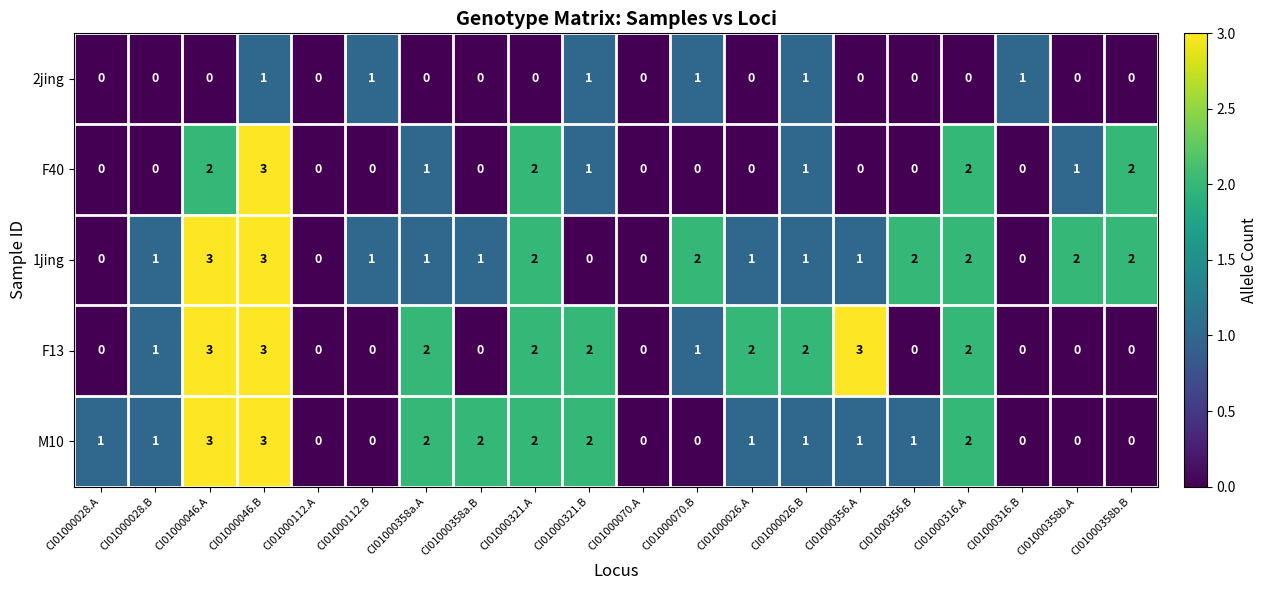

What is the spread (max minus min) of values at CI01000358b.B?

2